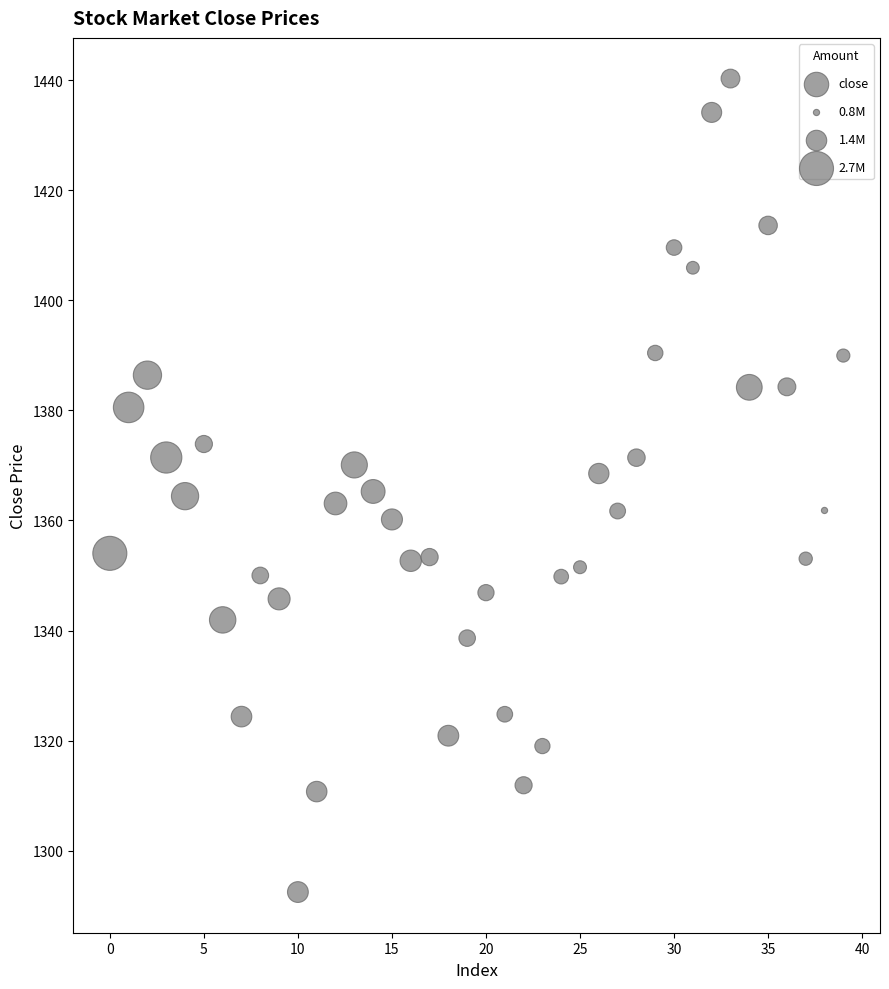

What is the range of Y values (max minus min)?

147.8